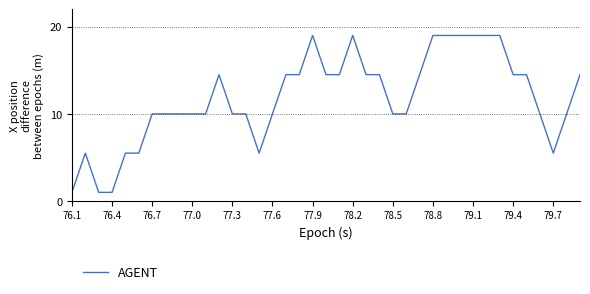

What is the greatest value displayed?

19.0